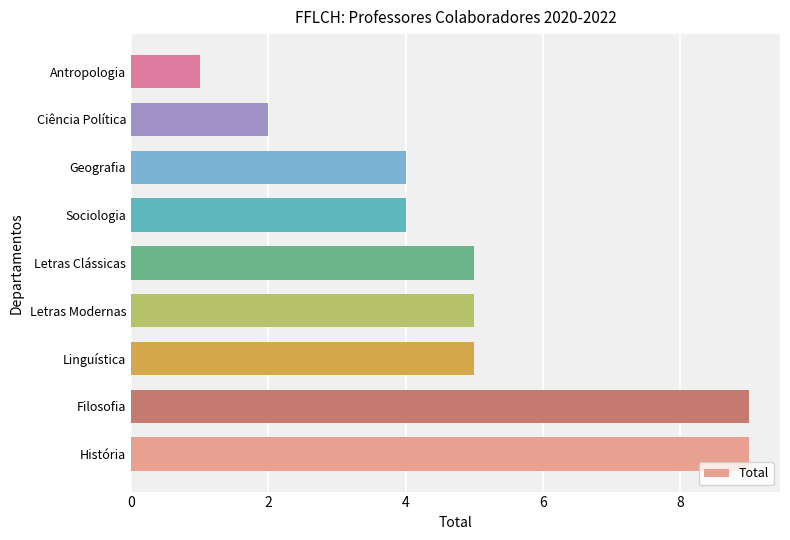

Reading bottom to top, what are all the values shown in this chart?

9	9	5	5	5	4	4	2	1